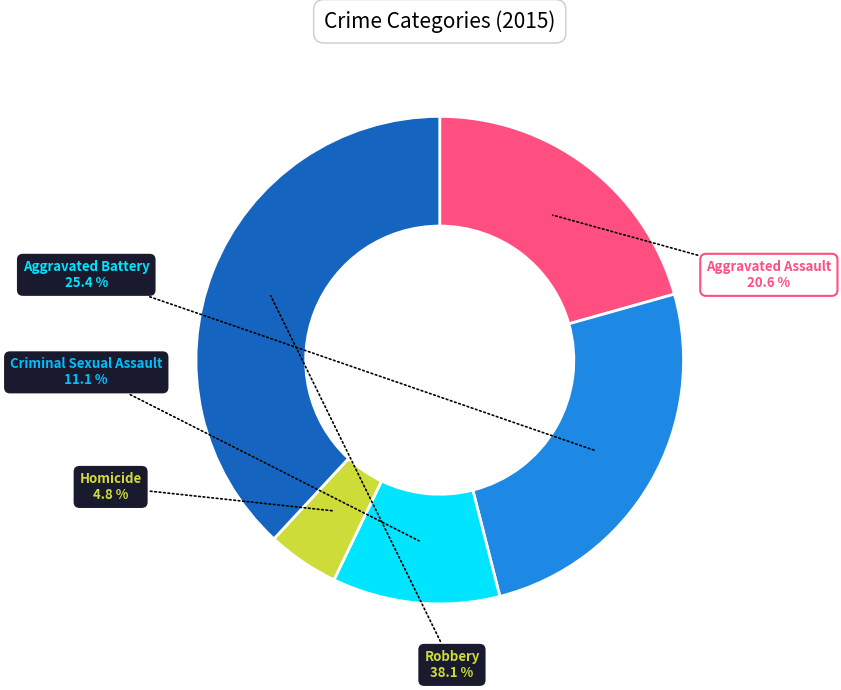

Is there a majority slice in this chart?

No